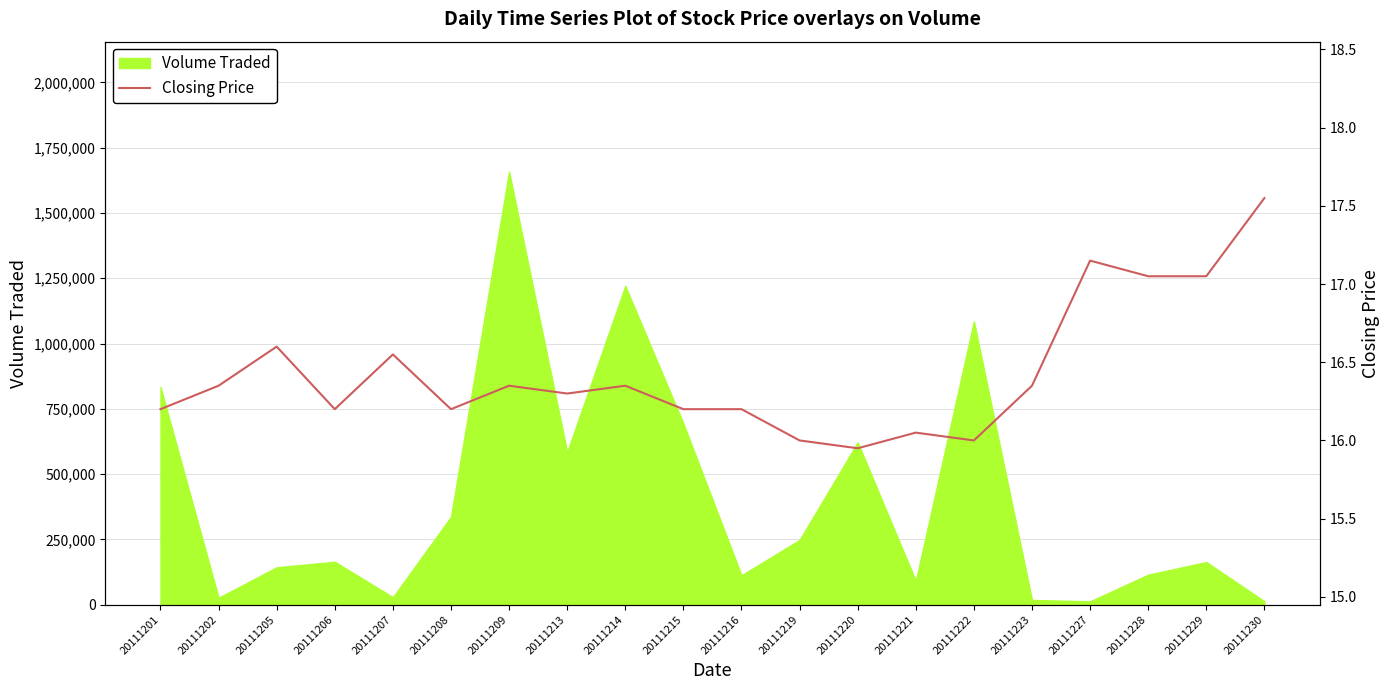

Reading left to right, what are all the values shown in this chart?

16.2	16.4	16.6	16.2	16.6	16.2	16.4	16.3	16.4	16.2	16.2	16.0	15.9	16.1	16.0	16.4	17.1	17.1	17.1	17.6